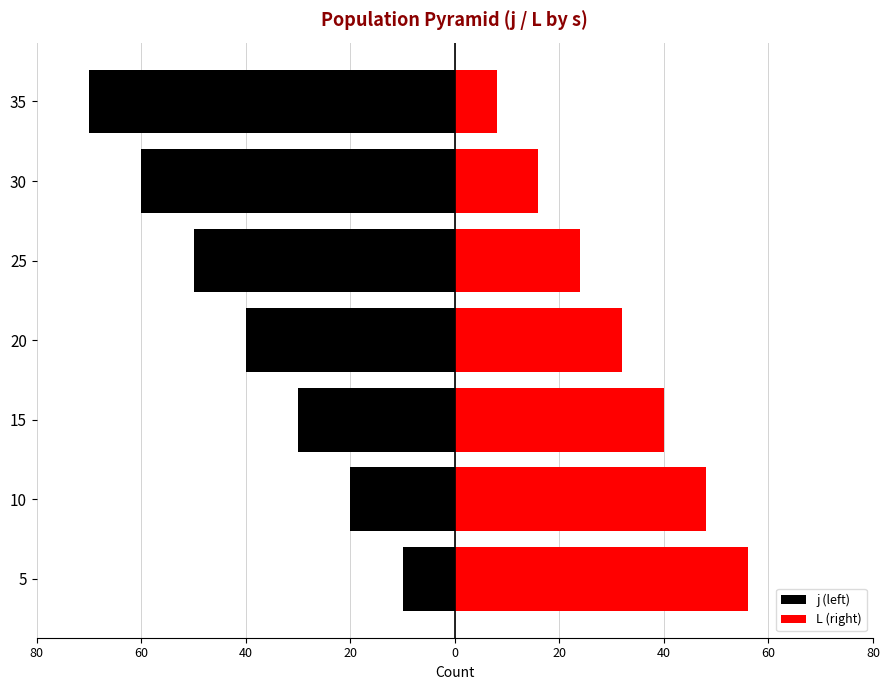

Rank the series at 30 from lowest to highest value.

j (left), L (right)